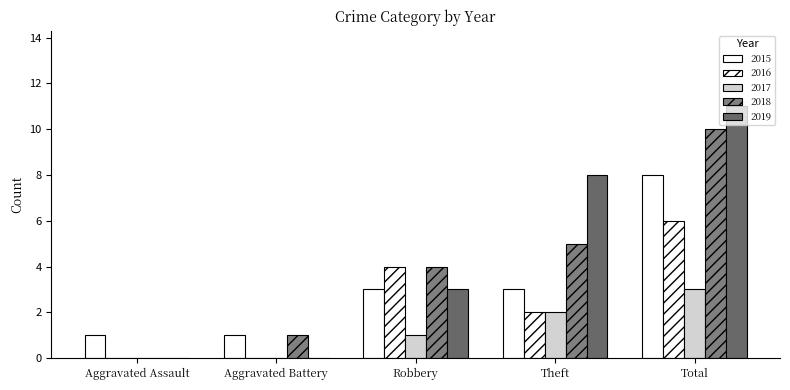

What is the difference between the highest and lowest values at Total?

8